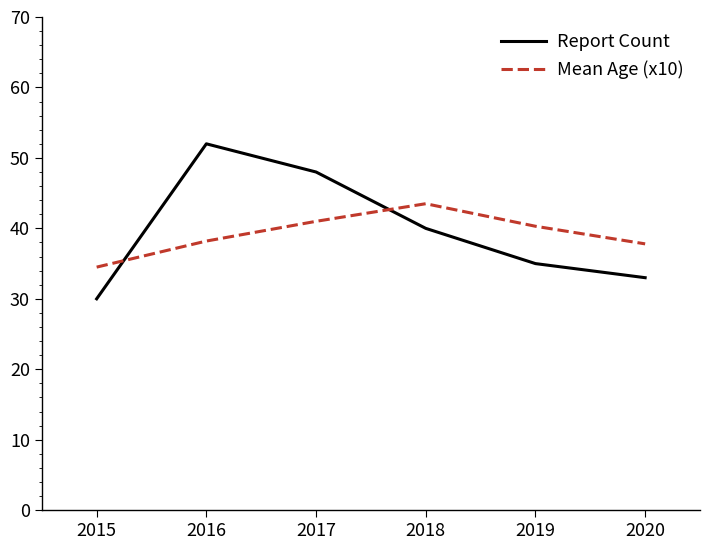

Is this an area chart (filled region under the line)?

No